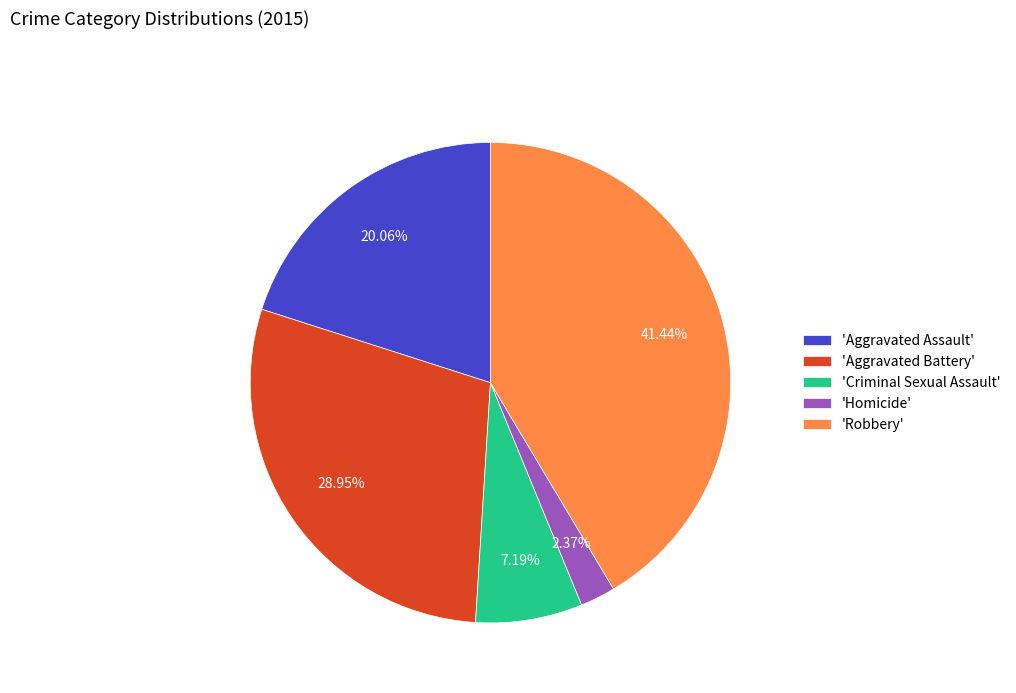

How many slices are in this pie chart?

5